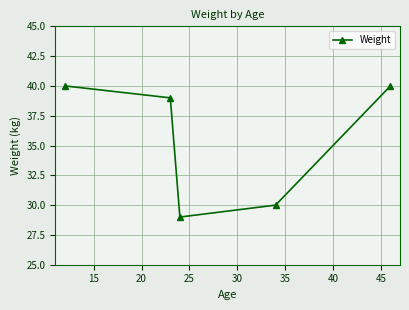

What is the smallest value displayed?

29